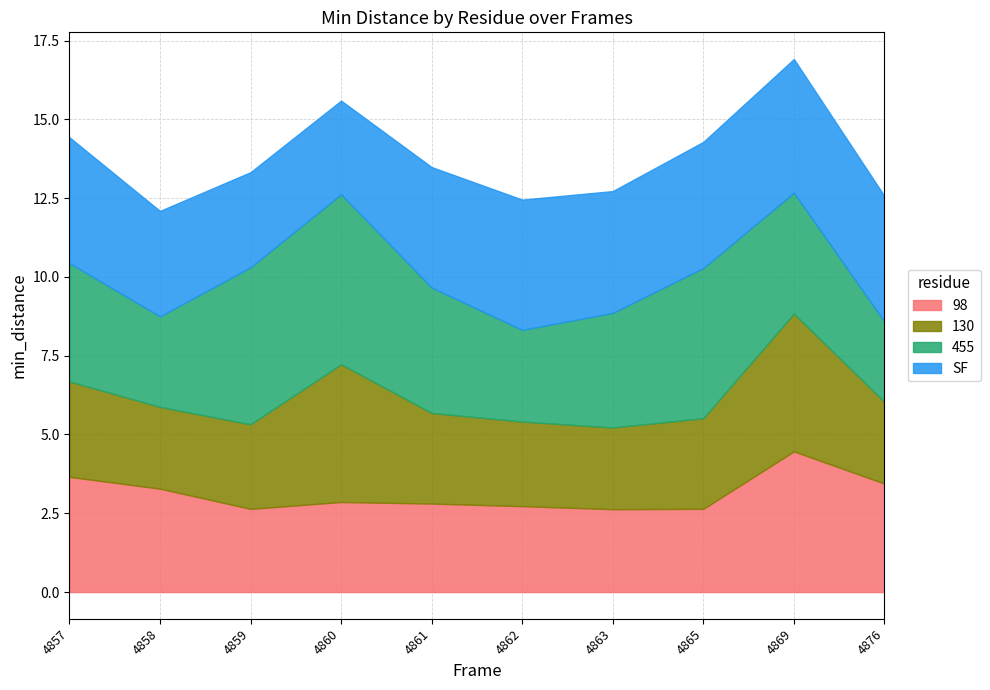

Reading left to right, extract all data points from this chart.

98: 4857=3.7	4858=3.3	4859=2.6	4860=2.9	4861=2.8	4862=2.7	4863=2.6	4865=2.6	4869=4.5	4876=3.4
130: 4857=3.0	4858=2.6	4859=2.7	4860=4.4	4861=2.9	4862=2.7	4863=2.6	4865=2.9	4869=4.4	4876=2.6
455: 4857=3.8	4858=2.9	4859=5.0	4860=5.4	4861=4.0	4862=2.9	4863=3.6	4865=4.8	4869=3.8	4876=2.5
SF: 4857=4.0	4858=3.3	4859=3.0	4860=3.0	4861=3.8	4862=4.1	4863=3.9	4865=4.0	4869=4.2	4876=4.0